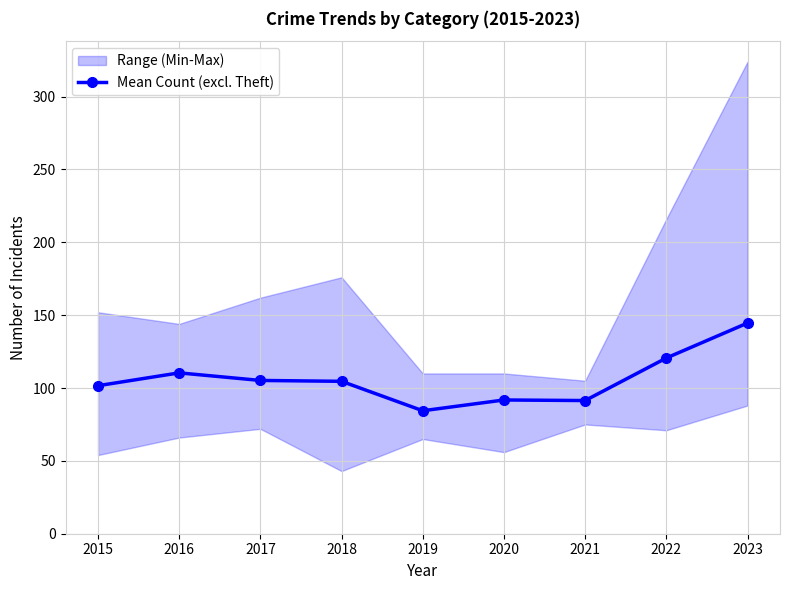

What is the value of the 6th point from the left?

91.8